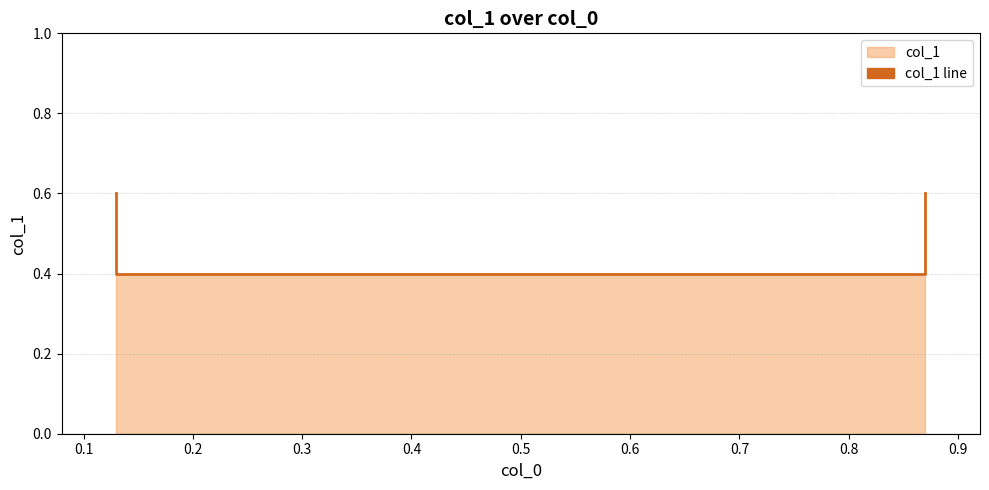

How many data points does each series have?

4